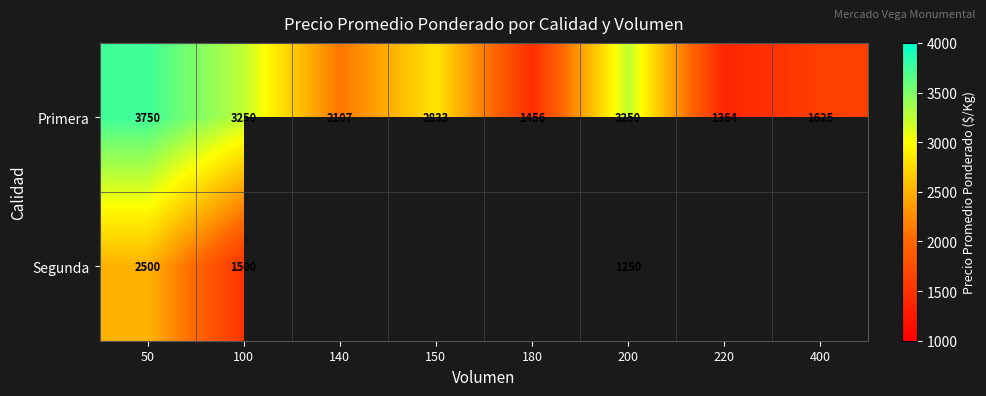

What is the difference between the highest and lowest values at 50?

1250